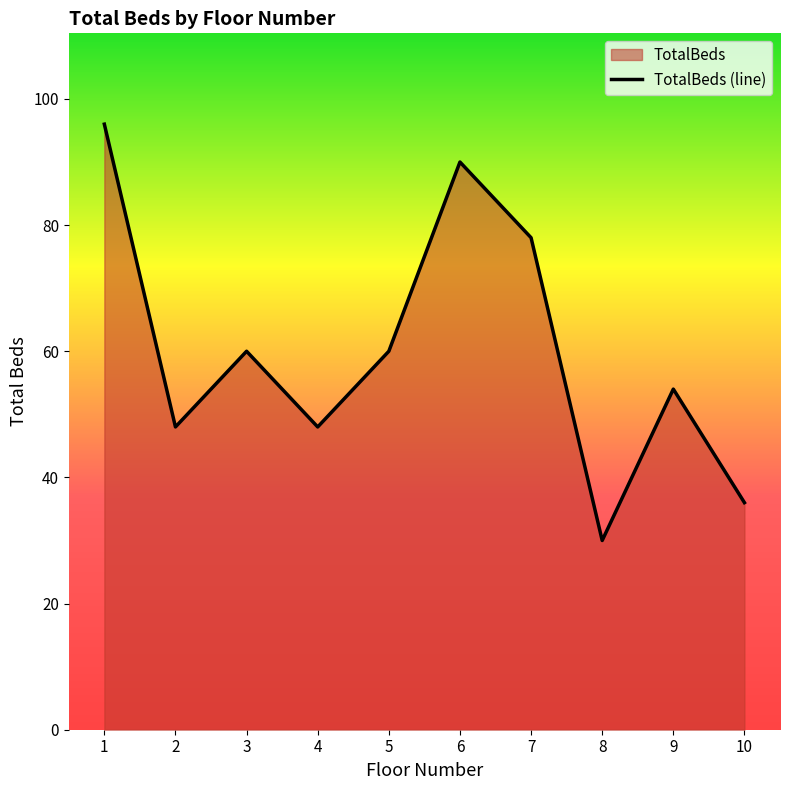

Rank the categories by value from highest to lowest.

1, 6, 7, 3, 5, 9, 2, 4, 10, 8